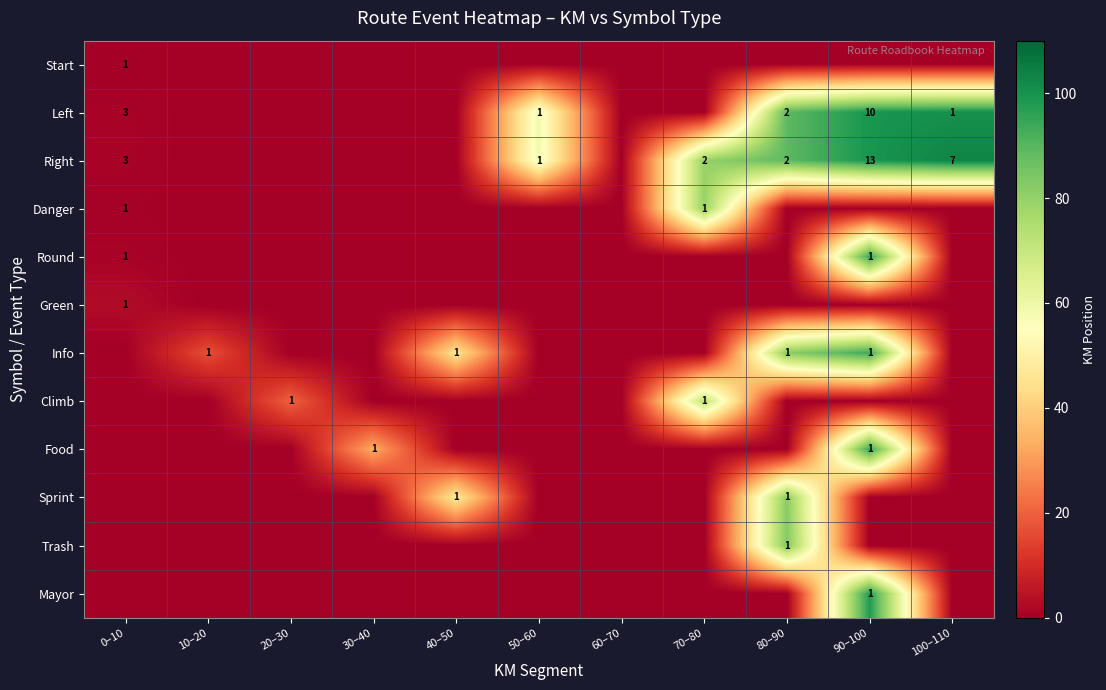

The Right series shows 1 at 50–60. True or false?

True